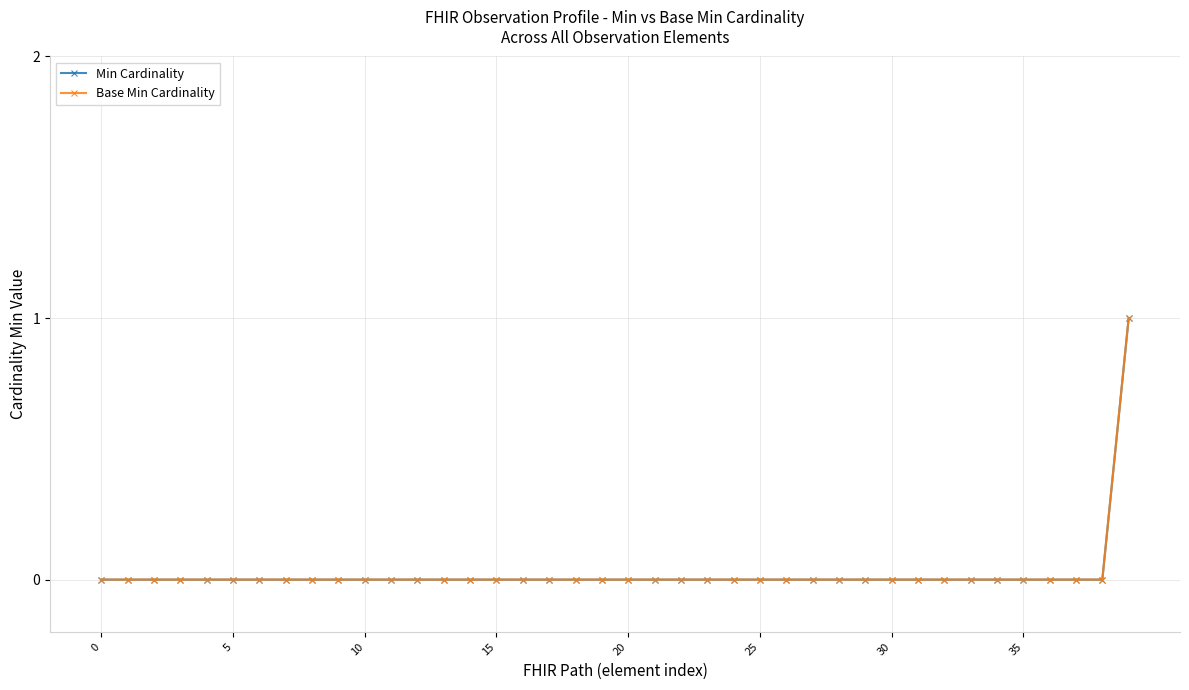

True or false: Base Min Cardinality has more than 0 interior local peaks.

False